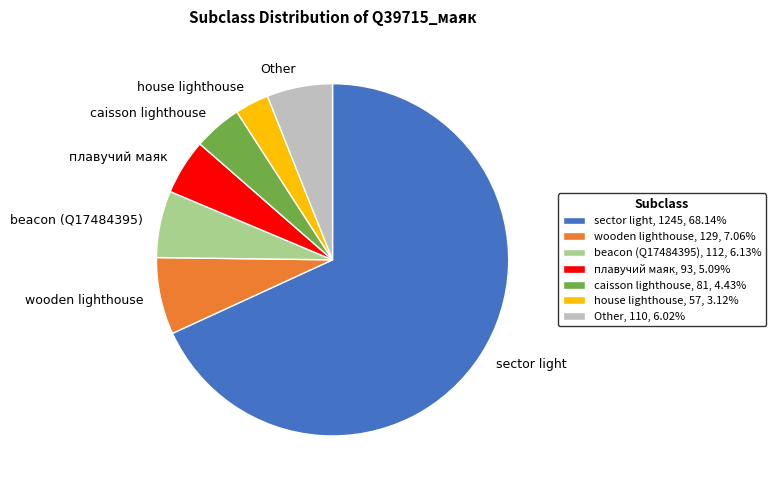

Do caisson lighthouse, 81, 4.43% and beacon (Q17484395), 112, 6.13% together represent more than half of the pie?

No